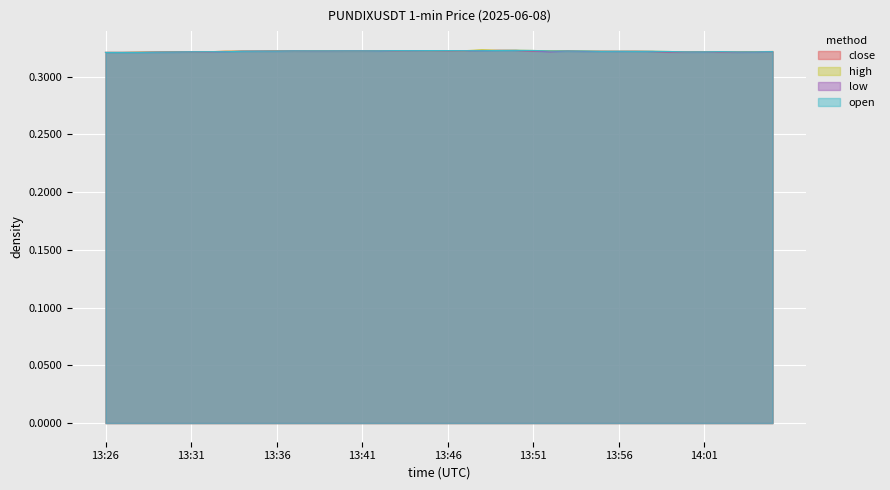

At which label is high closest to 0?

13:26